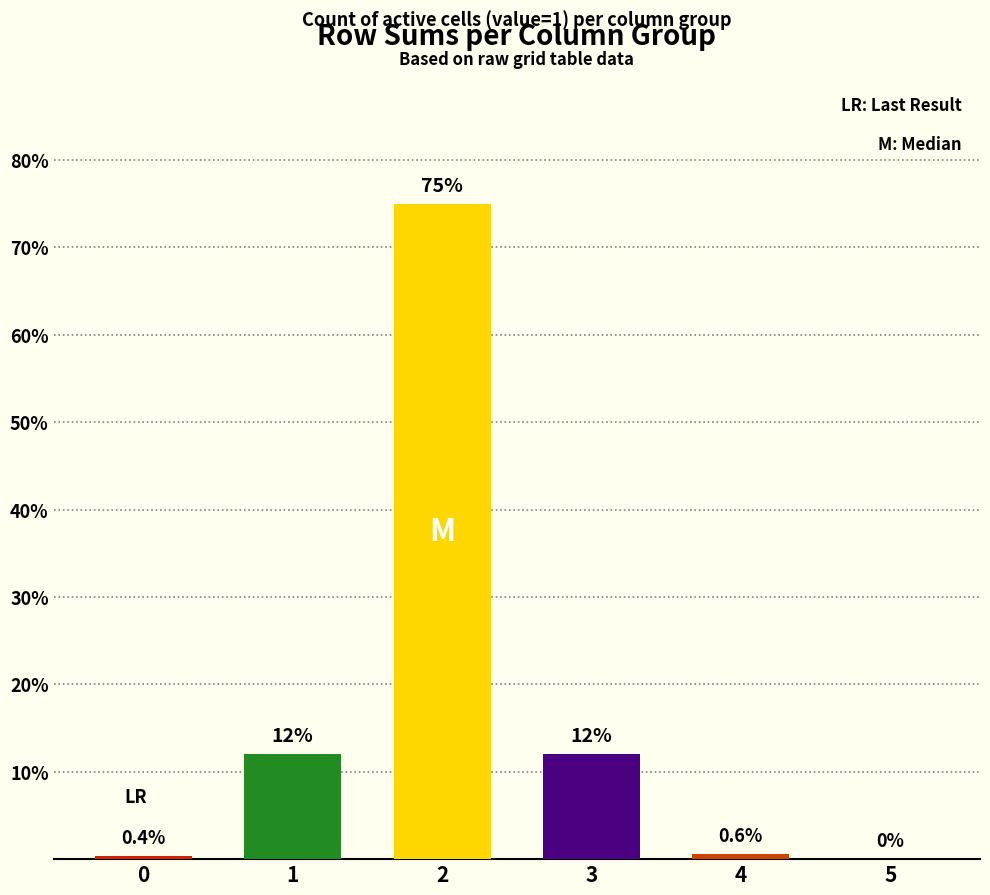

What is the sum of the values at 5 and 2?

75.0